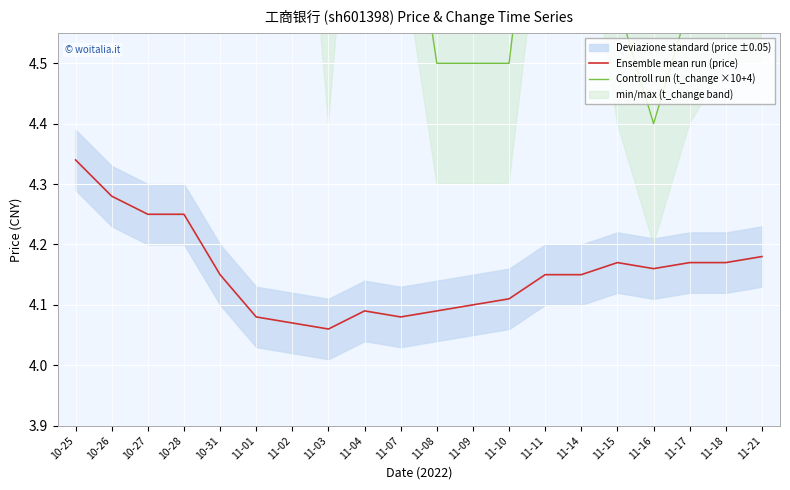

Which category has the highest value in the Ensemble mean run (price) series?

10-25